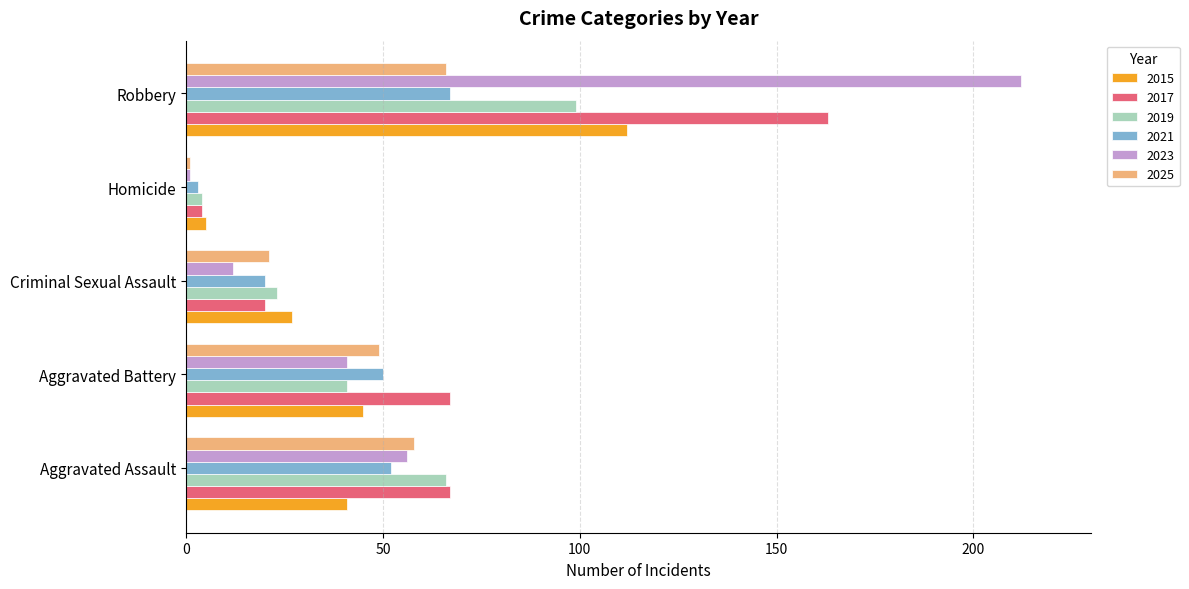

What is the spread (max minus min) of values at Aggravated Assault?

26